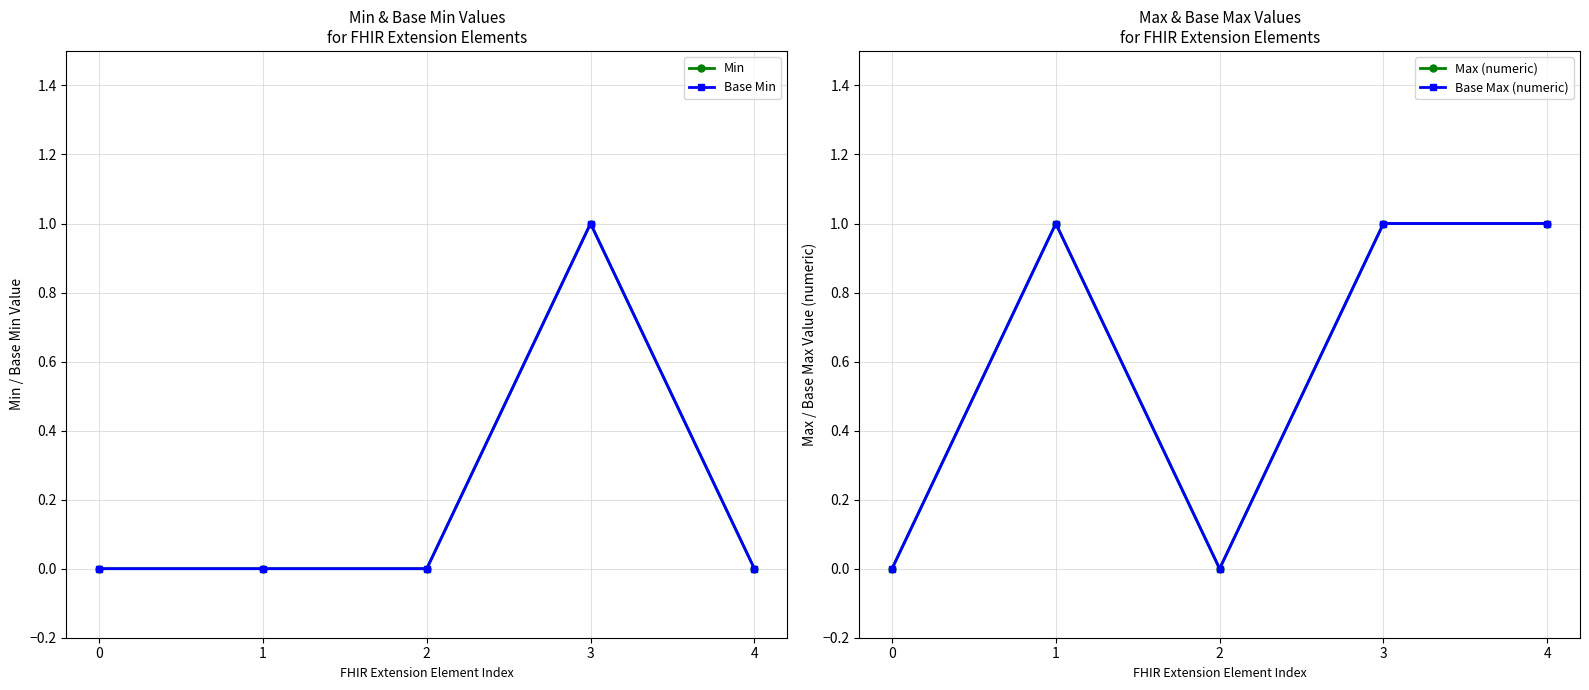

Where is the first local maximum for Min?

3